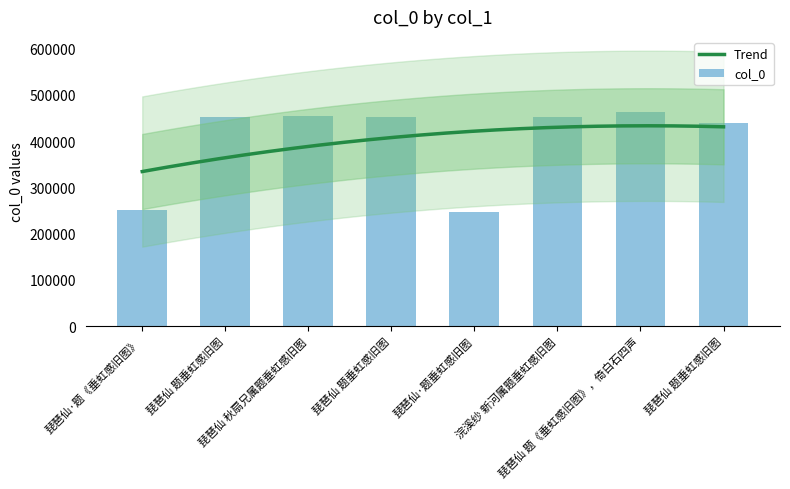

What is the average value?

401322